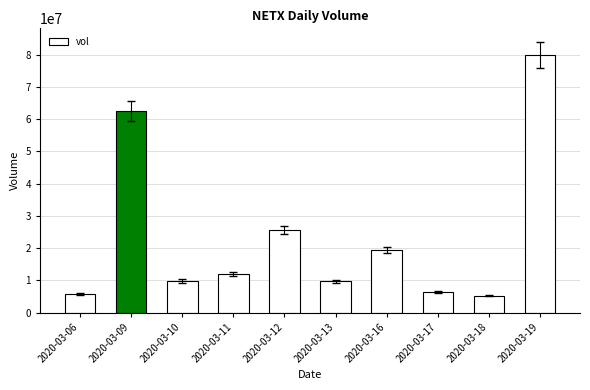

What is the sum of the values at 2020-03-18 and 2020-03-06?

11171100